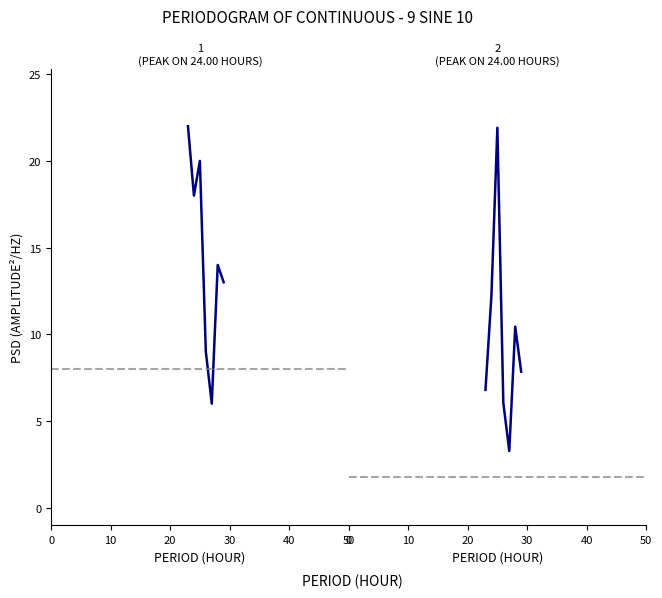

What position from the right is 20?

5